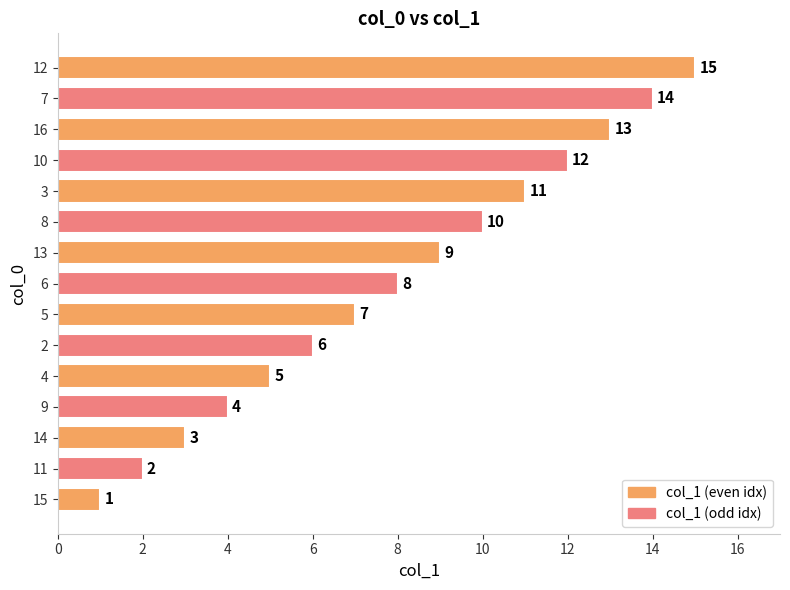

True or false: the data shows 3 at 14.

True